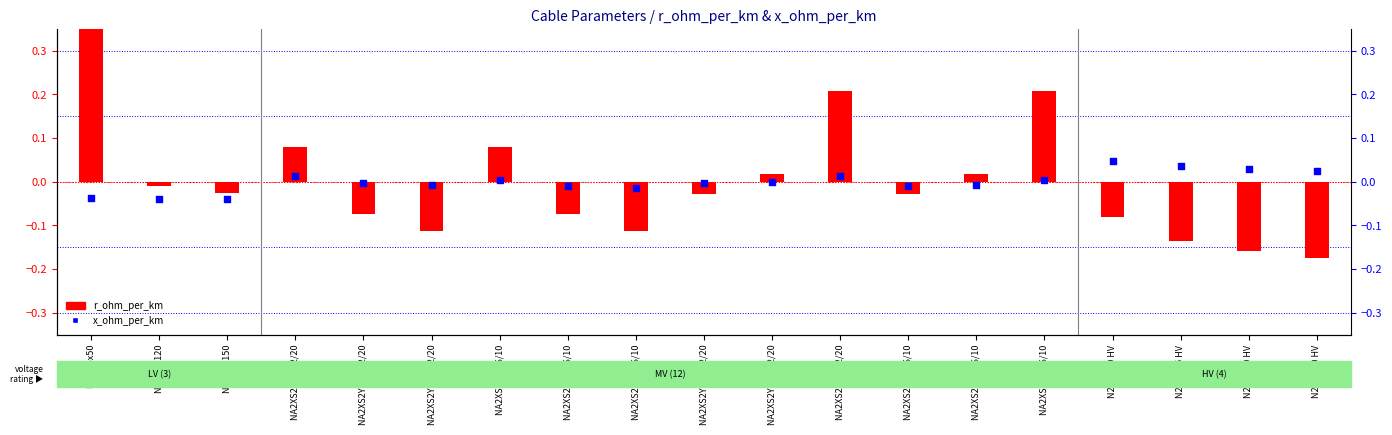

Which series has the widest spread of Y values?

r_ohm_per_km